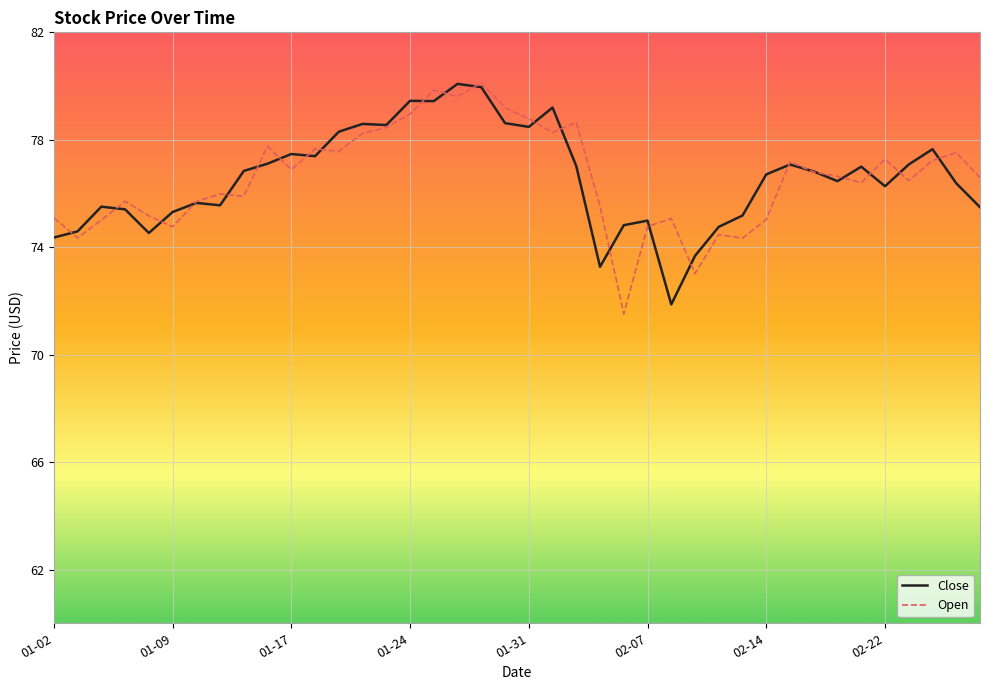

Reading right to left, transcribe all the data shown in this chart.

Close: 75.5	76.4	77.7	77.1	76.3	77.0	76.5	76.8	77.1	76.7	75.2	74.8	73.7	71.9	75.0	74.8	73.3	77.0	79.2	78.5	78.6	80.0	80.1	79.4	79.5	78.5	78.6	78.3	77.4	77.5	77.1	76.8	75.6	75.7	75.3	74.5	75.4	75.5	74.6	74.4
Open: 76.6	77.5	77.2	76.5	77.3	76.4	76.6	76.8	77.2	75.0	74.3	74.5	73.0	75.1	74.8	71.5	75.5	78.7	78.3	78.8	79.2	80.1	79.6	79.8	79.0	78.5	78.2	77.6	77.7	76.9	77.8	75.9	76.0	75.7	74.8	75.2	75.7	75.0	74.3	75.1